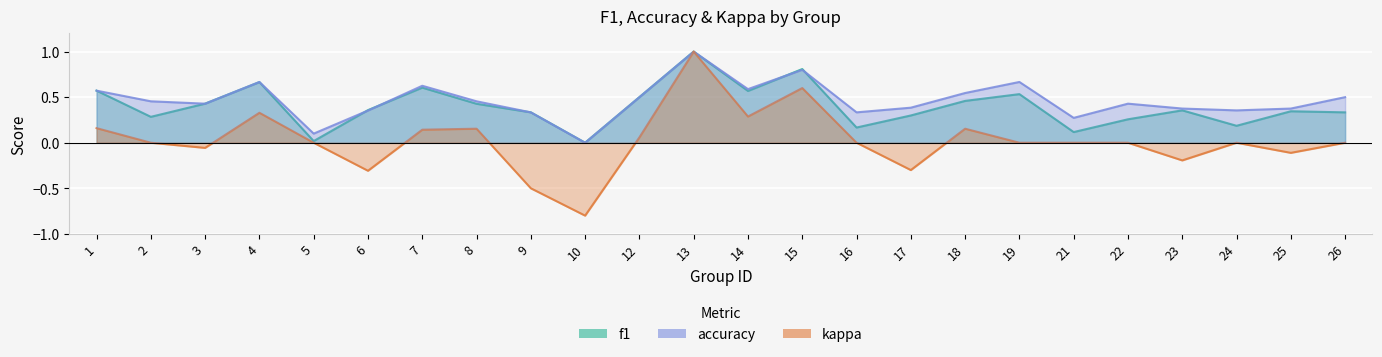

How many data points in kappa are above 0?

9